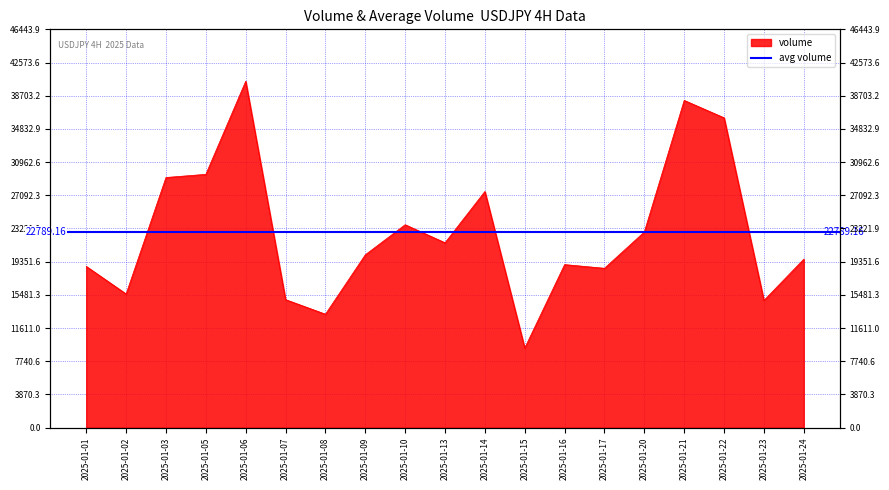

At which category does the chart reach its minimum across all series?

2025-01-15